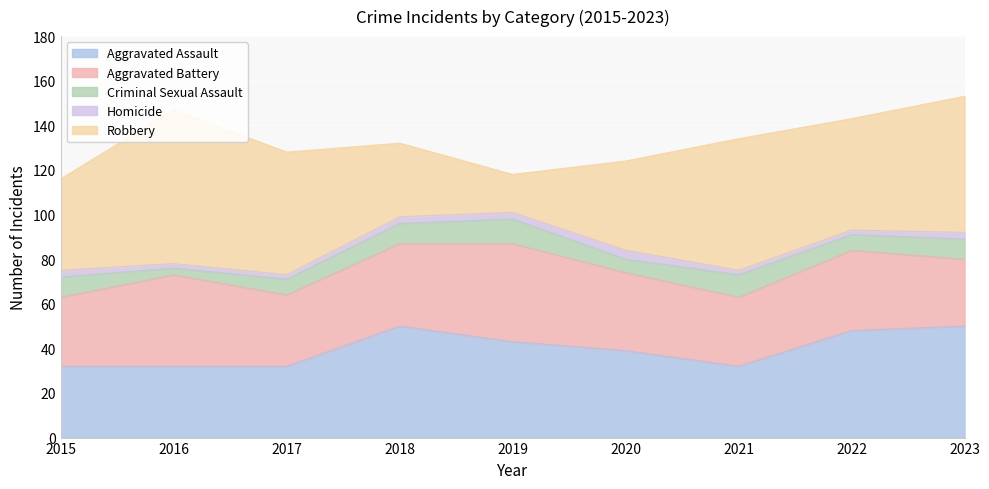

What is the average value of the Aggravated Assault series?

40